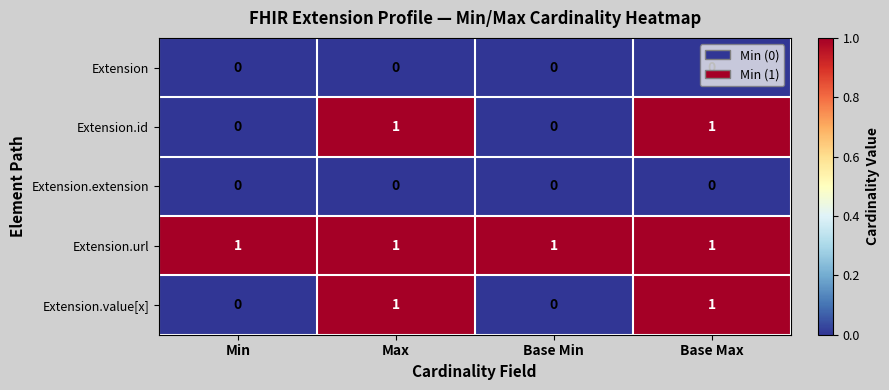

True or false: Extension has a value of 0 at Min.

True